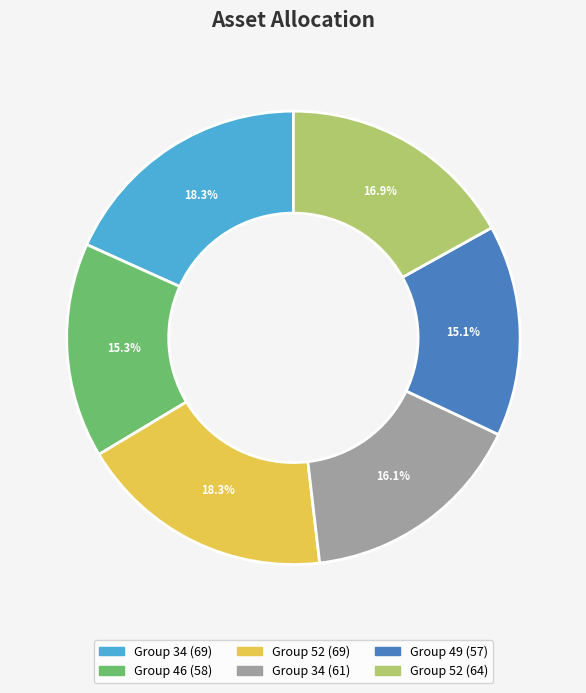

Is there any slice that represents more than half of the pie?

No